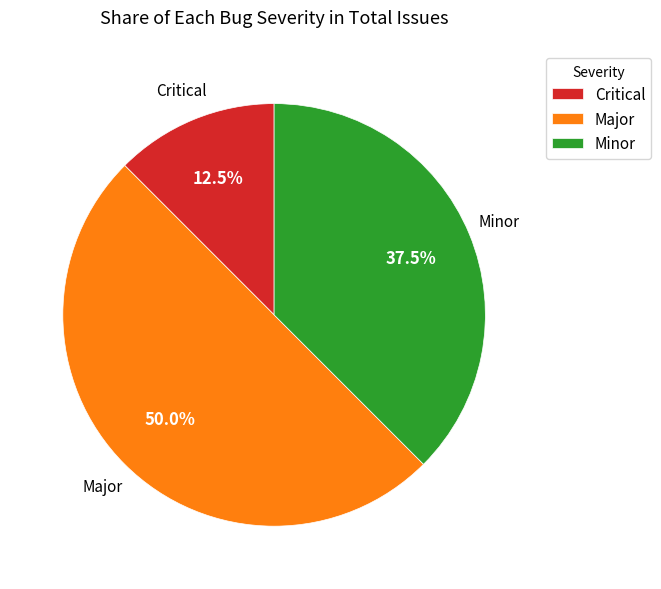

Which slice is the largest?

Major